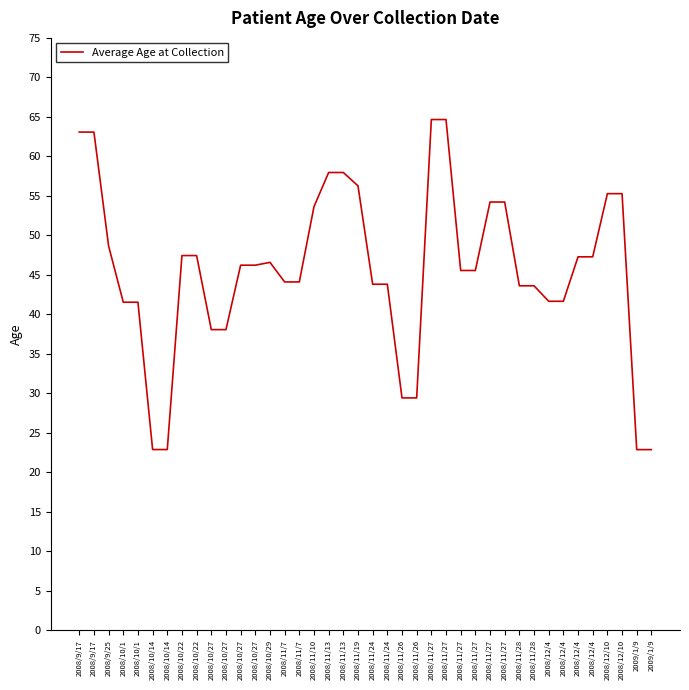

List the labels in order of value, smallest first.

2009/1/9, 2009/1/9, 2008/10/14, 2008/10/14, 2008/11/26, 2008/11/26, 2008/10/27, 2008/10/27, 2008/10/1, 2008/10/1, 2008/12/4, 2008/12/4, 2008/11/28, 2008/11/28, 2008/11/24, 2008/11/24, 2008/11/7, 2008/11/7, 2008/11/27, 2008/11/27, 2008/10/27, 2008/10/27, 2008/10/29, 2008/12/4, 2008/12/4, 2008/10/22, 2008/10/22, 2008/9/25, 2008/11/10, 2008/11/27, 2008/11/27, 2008/12/10, 2008/12/10, 2008/11/19, 2008/11/13, 2008/11/13, 2008/9/17, 2008/9/17, 2008/11/27, 2008/11/27